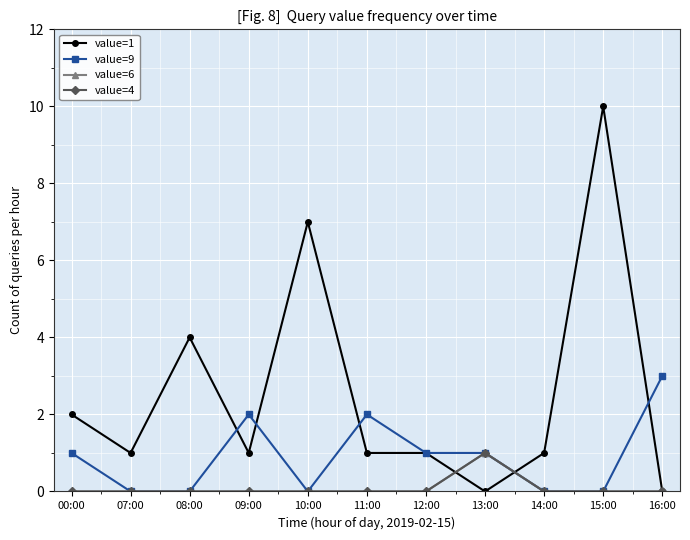

Rank the series by their maximum value, from lowest to highest.

value=6, value=4, value=9, value=1